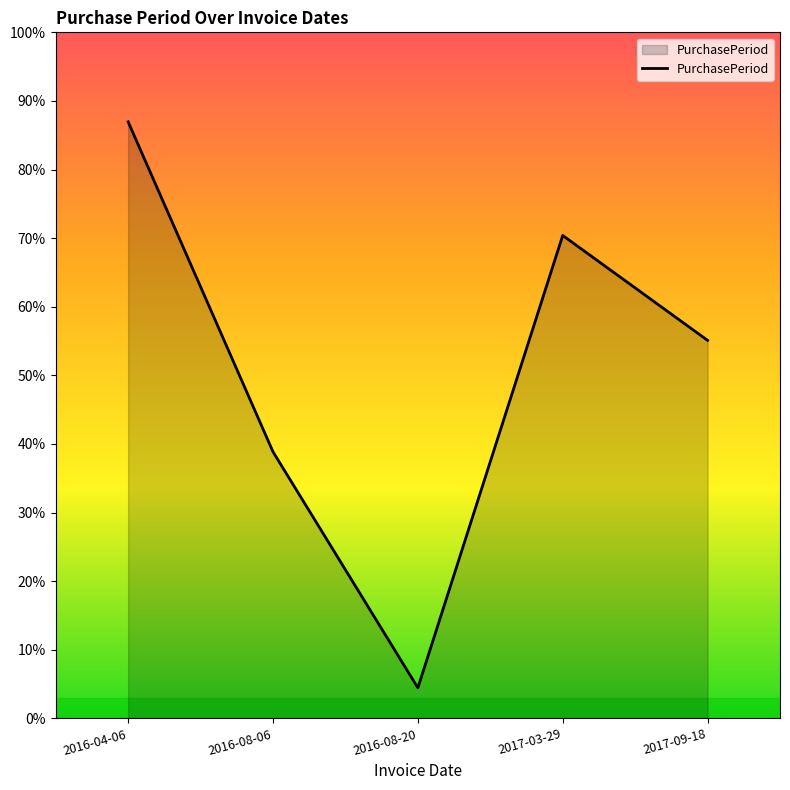

Approximately how many times larger is the value at 2016-04-06 compared to 2016-08-20?

19.5